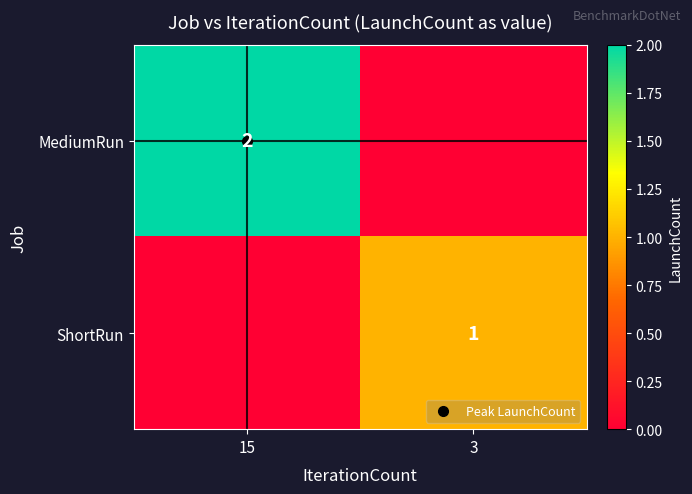

Which series has the largest total across all categories?

MediumRun